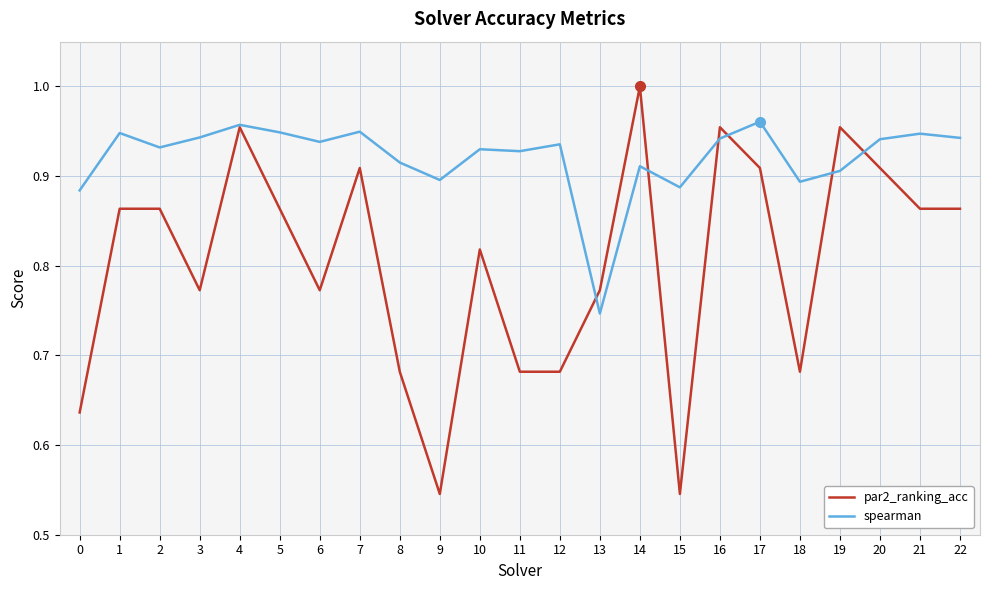

Rank the series at 10 from lowest to highest value.

par2_ranking_acc, spearman